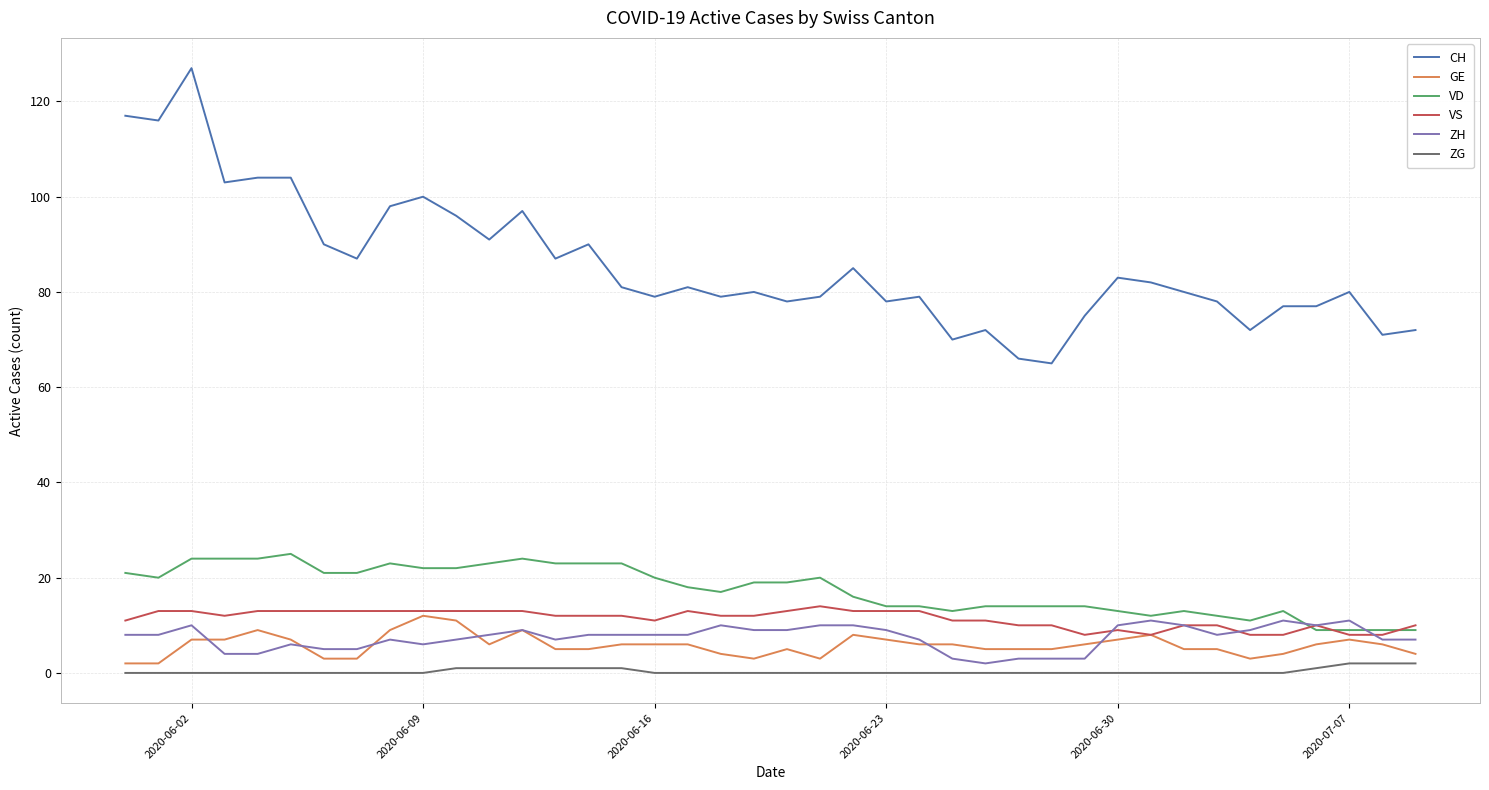

Does the chart have visible grid lines?

Yes